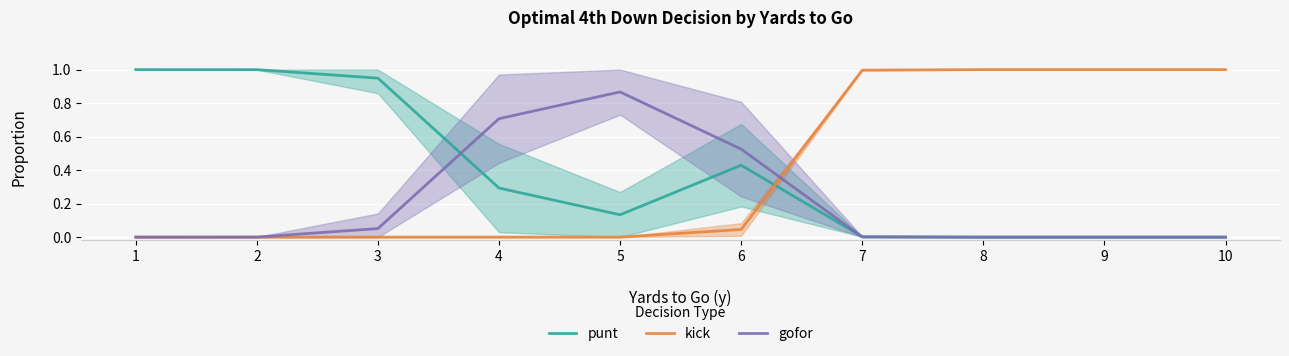

How many interior local peaks does the gofor series have?

1